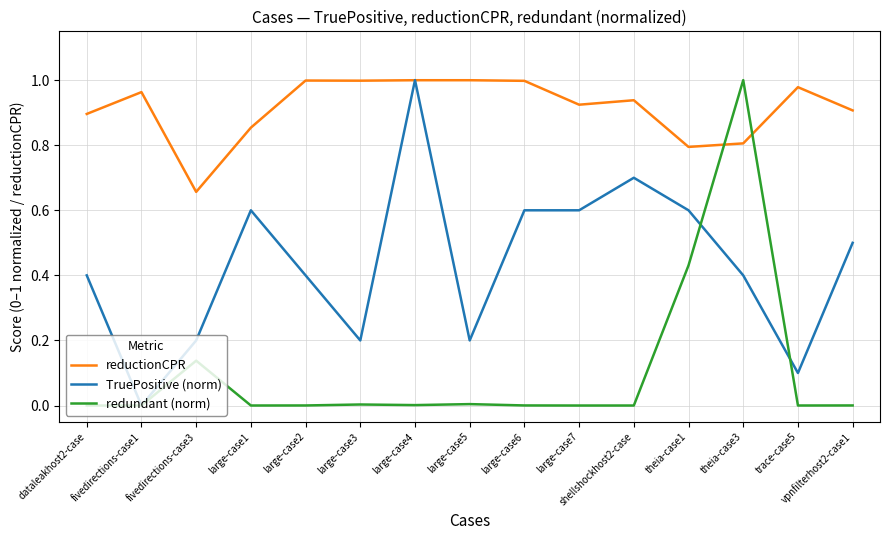

Rank the series by their average value, from lowest to highest.

redundant (norm), TruePositive (norm), reductionCPR